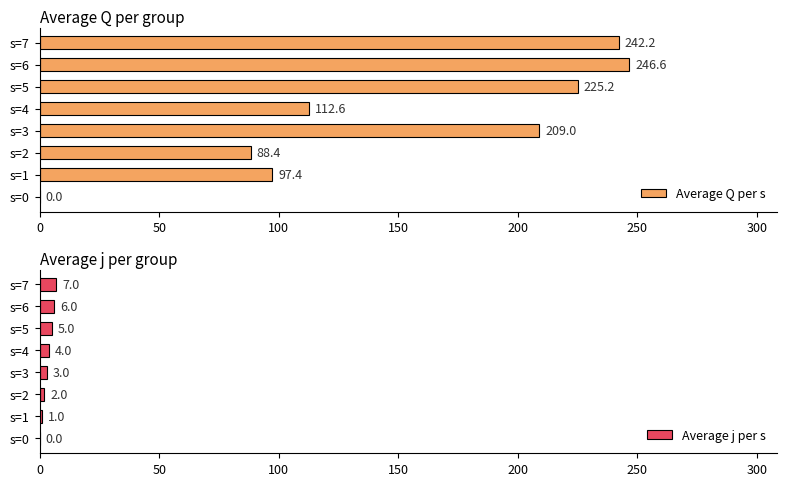

What is the approximate value of Average Q per s at s=7?

242.2